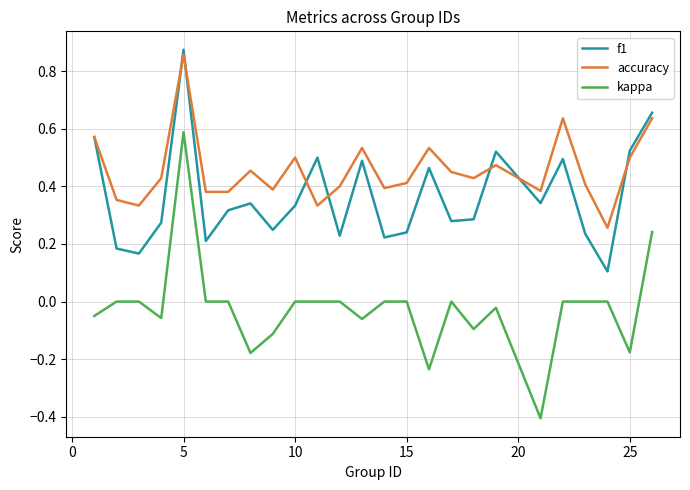

What is the minimum value shown in the chart?

-0.4